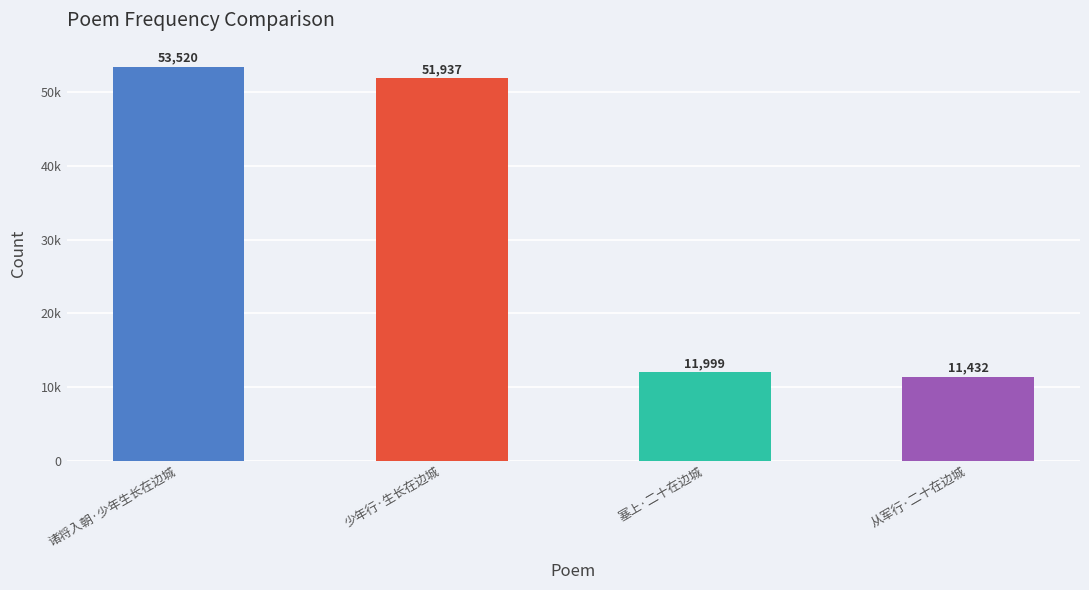

The value at 少年行·生长在边城 is 27531. True or false?

False